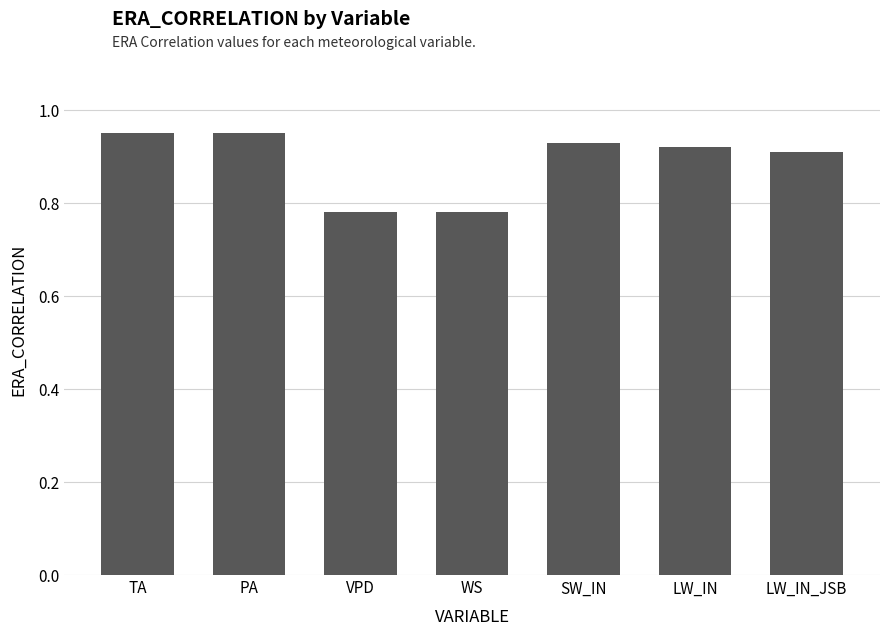

The chart shows a value of 1.5 at TA. True or false?

False